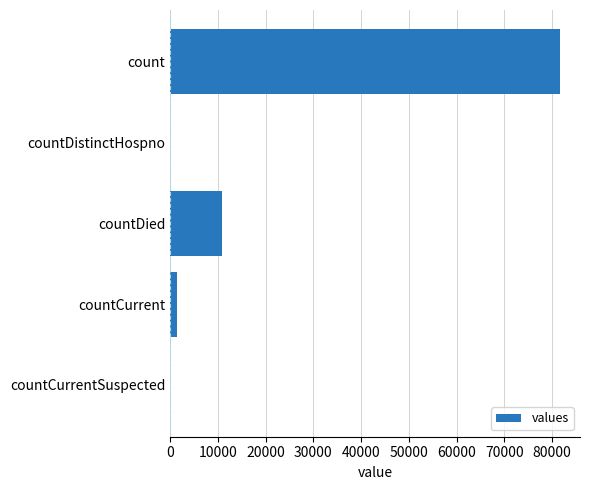

Is it true that the value at countDied is 17665?

False